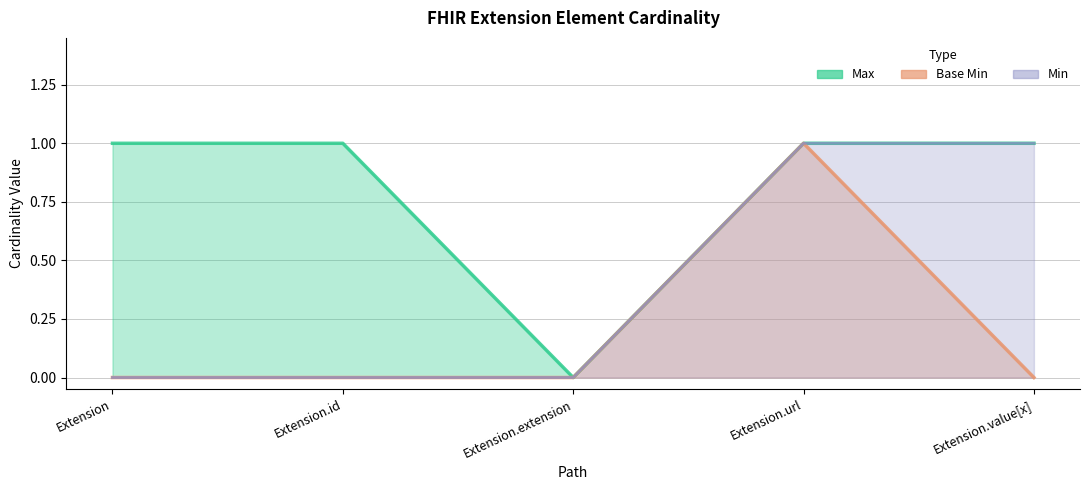

What is the difference between the maximum and minimum values in the Base Min series?

1